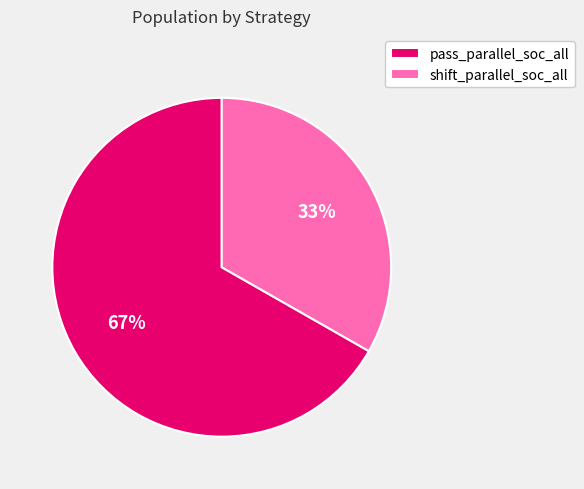

To the nearest percent, what is the average slice percentage?

50%